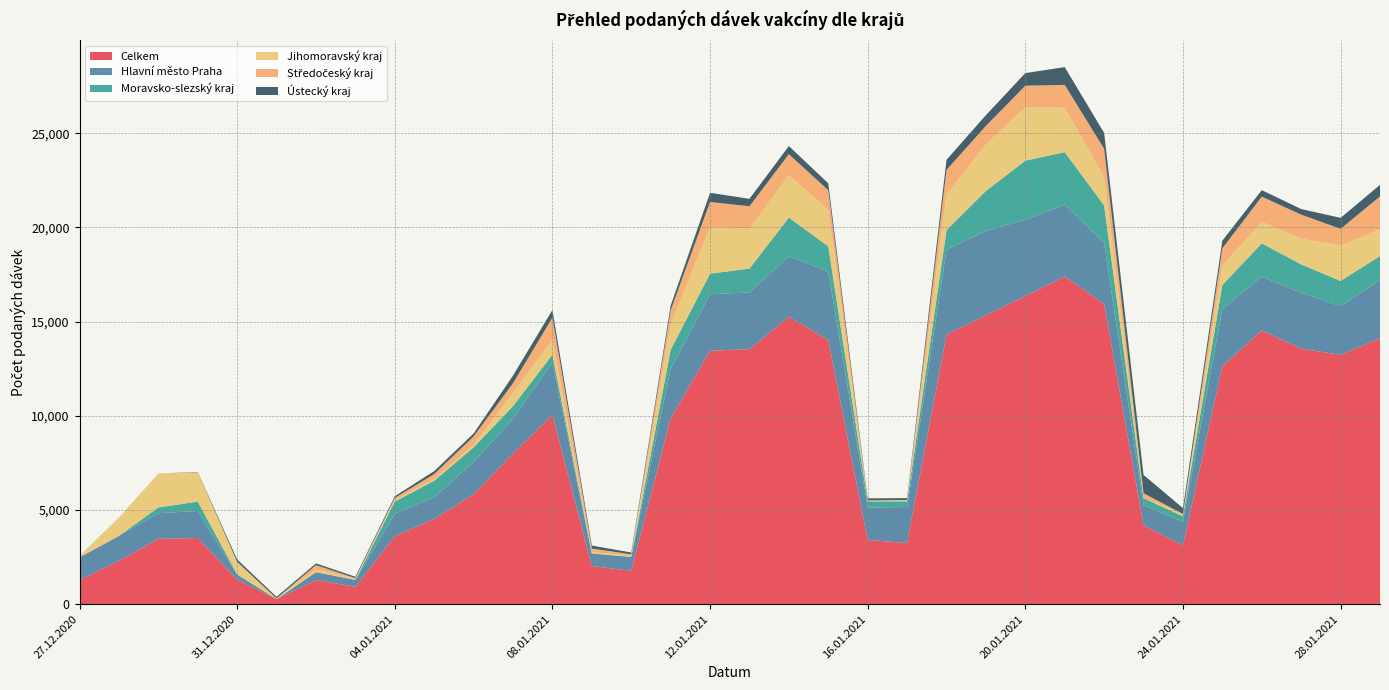

Reading right to left, transcribe all the data shown in this chart.

Celkem: 14123	13238	13566	14535	12624	3125	4197	15938	17397	16359	15338	14316	3257	3408	14022	15257	13540	13458	9858	1773	2030	10051	7998	5847	4527	3608	927	1284	269	1311	3516	3469	2303	1288
Hlavní město Praha: 3096	2585	2966	2851	3057	1257	1062	3237	3818	4051	4489	4496	1903	1724	3641	3215	3008	3003	2621	739	659	2780	1849	1697	1159	1192	365	419	3	252	1435	1362	1325	1198
Moravsko-slezský kraj: 1262	1338	1508	1770	1264	284	377	1993	2786	3137	2112	1047	302	329	1334	2052	1268	1086	1028	2	12	418	666	784	872	651	1	0	0	30	497	306	0	3
Jihomoravský kraj: 1422	1885	1360	1142	1035	126	13	1505	2351	2844	2463	1892	69	50	1924	2259	2121	2470	1363	70	60	794	704	132	82	65	89	138	31	638	1560	1794	976	74
Středočeský kraj: 1744	881	1281	1337	913	0	243	1500	1217	1134	990	1301	1	0	1056	1107	1189	1333	727	66	195	1170	515	445	268	127	0	235	1	18	0	3	0	2
Ústecký kraj: 613	582	297	345	408	310	972	845	944	669	568	538	102	109	365	431	394	491	251	97	158	405	405	157	159	88	77	92	89	128	17	1	1	2